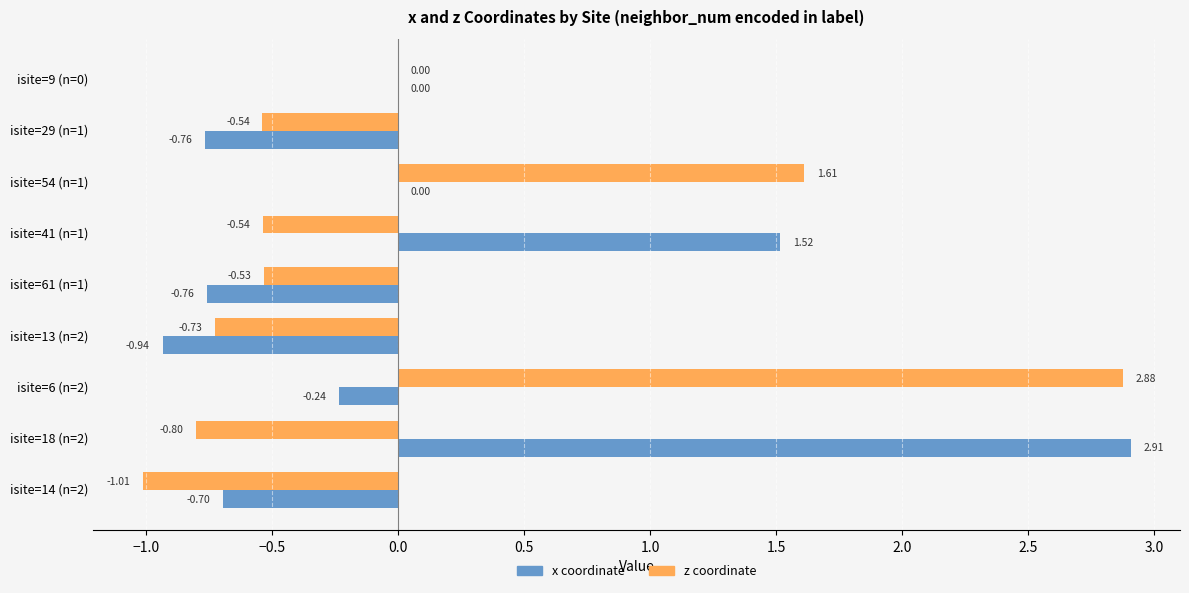

At which category is the sum across all series the highest?

isite=6 (n=2)